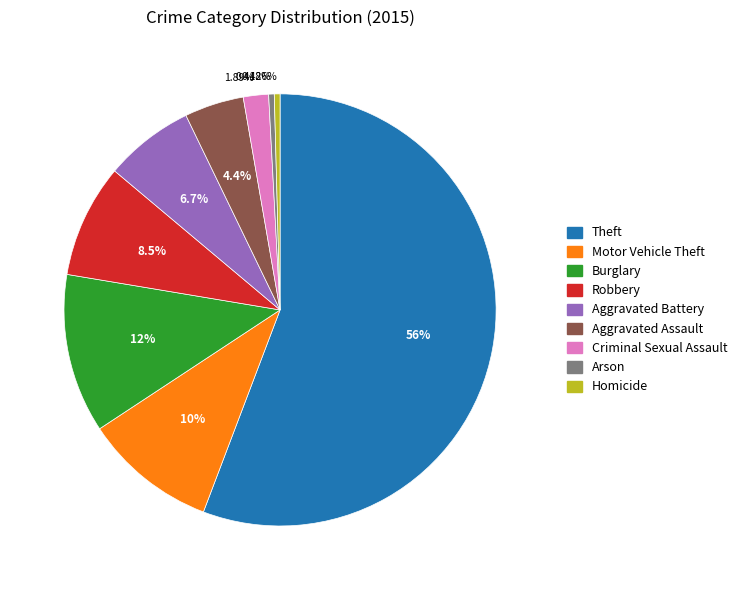

Count the number of slices in the pie.

9